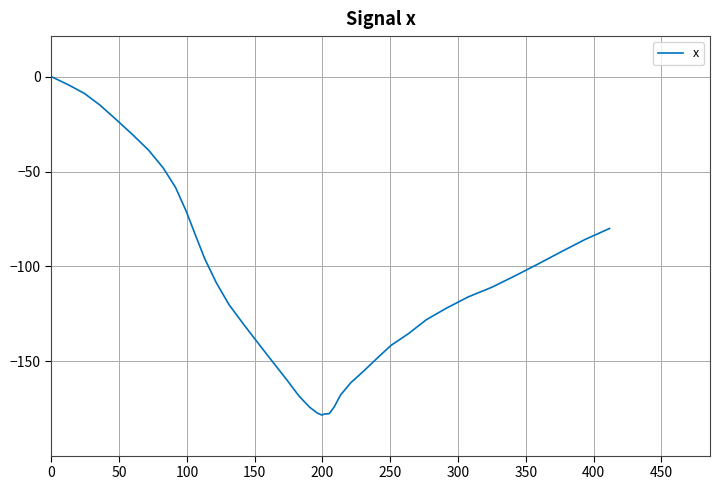

How many values are below -116?

21